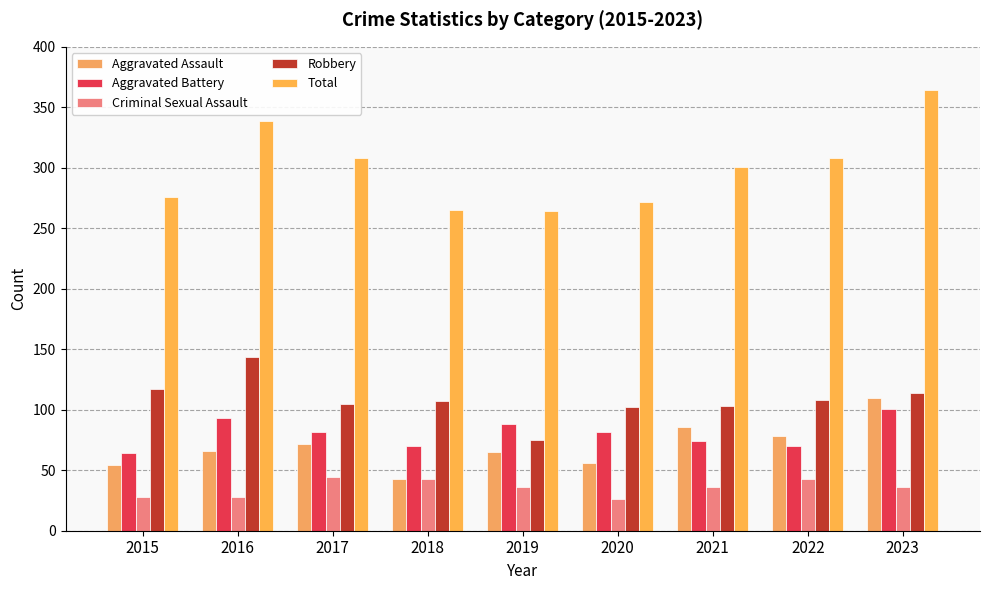

How many data points does each series have?

9